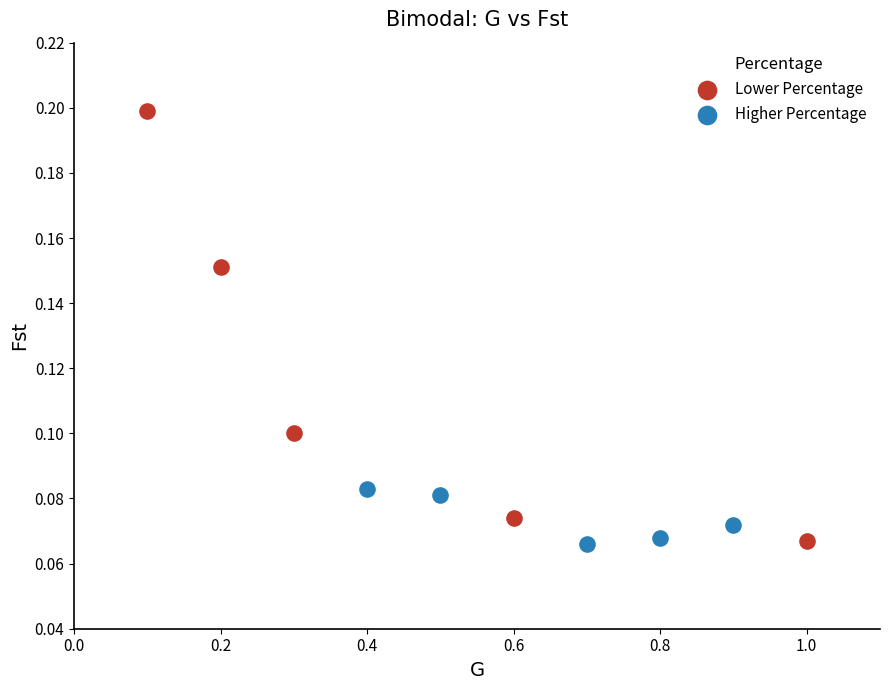

What are all the series names shown in the legend?

Lower Percentage, Higher Percentage